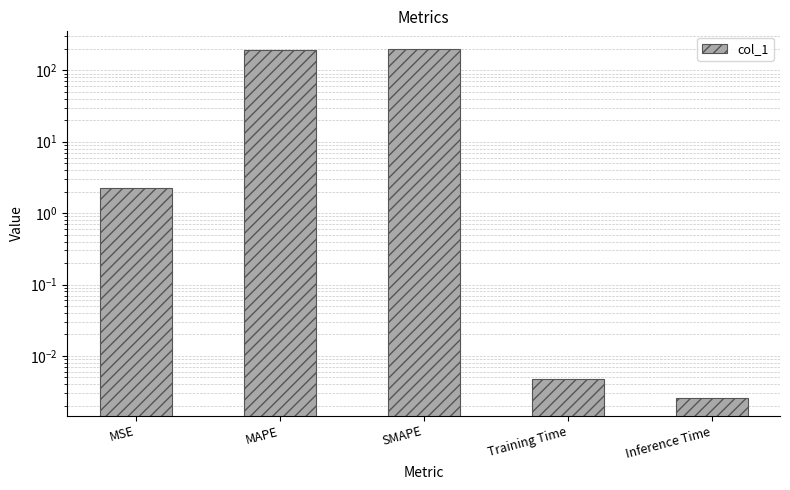

At which category does the chart reach its peak across all series?

SMAPE